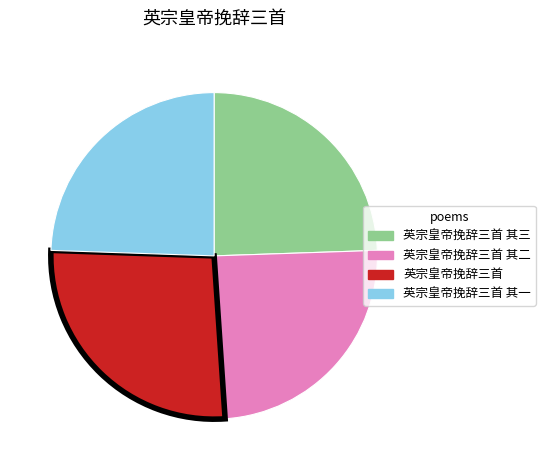

What is the largest slice in the pie chart?

英宗皇帝挽辞三首